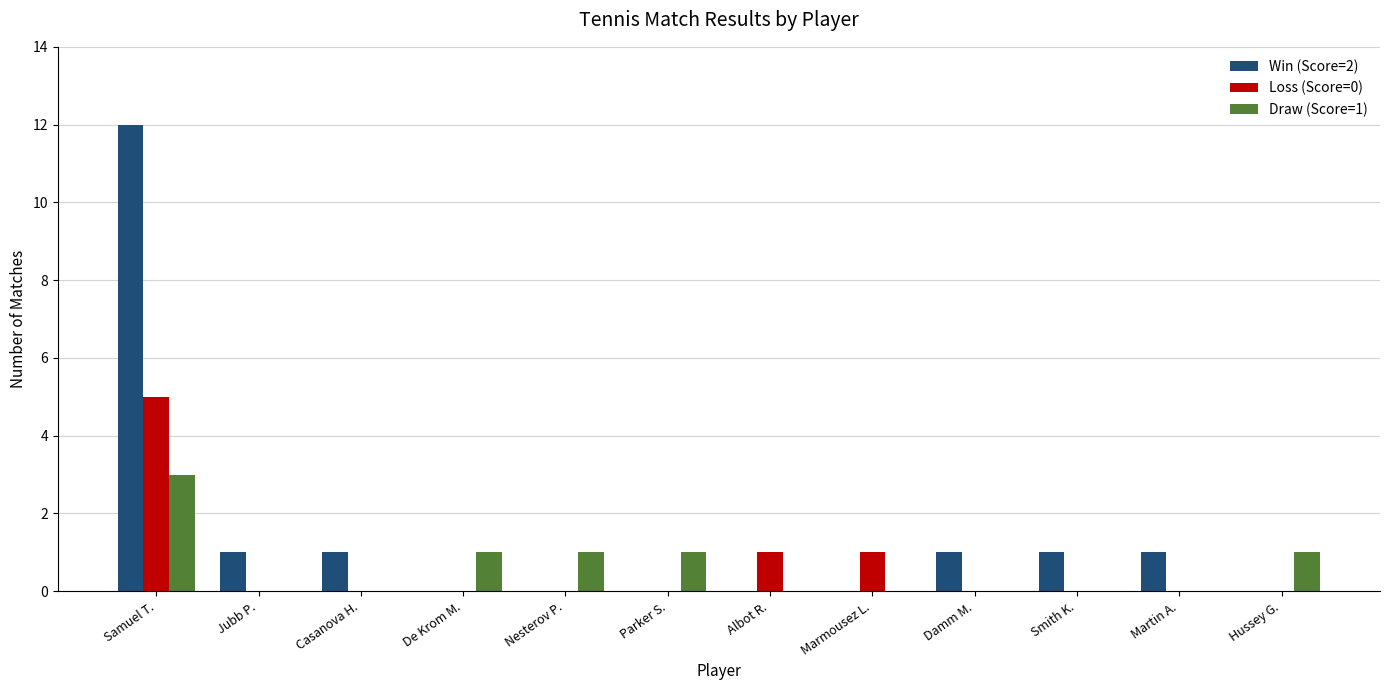

What is the total value across all series at Damm M.?

1